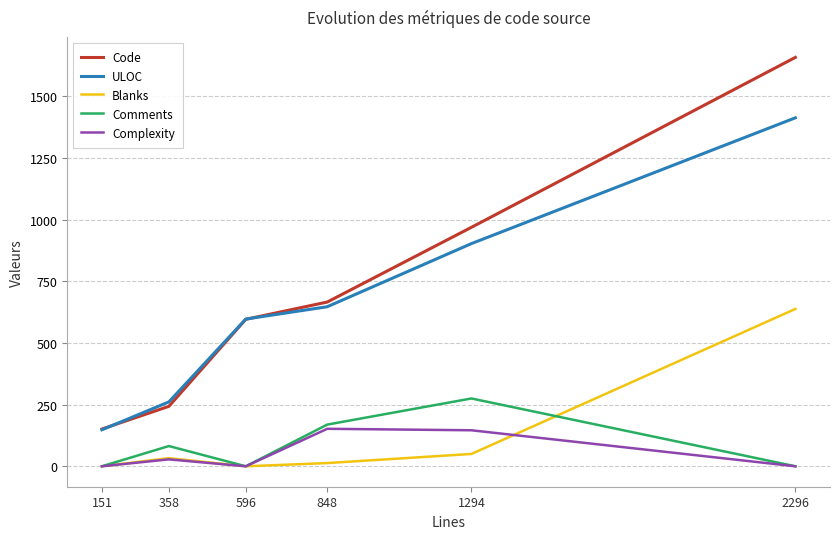

Which series has the largest range (max minus min)?

Code